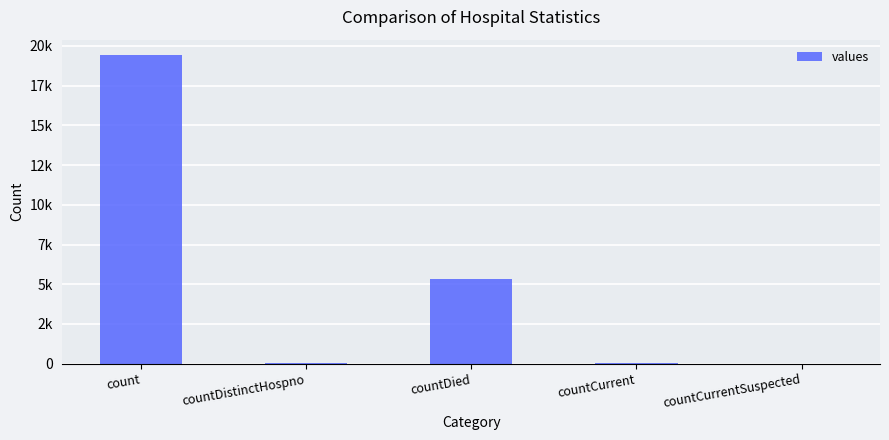

What is the ratio of the value at countDied to the value at countDistinctHospno?

141.0